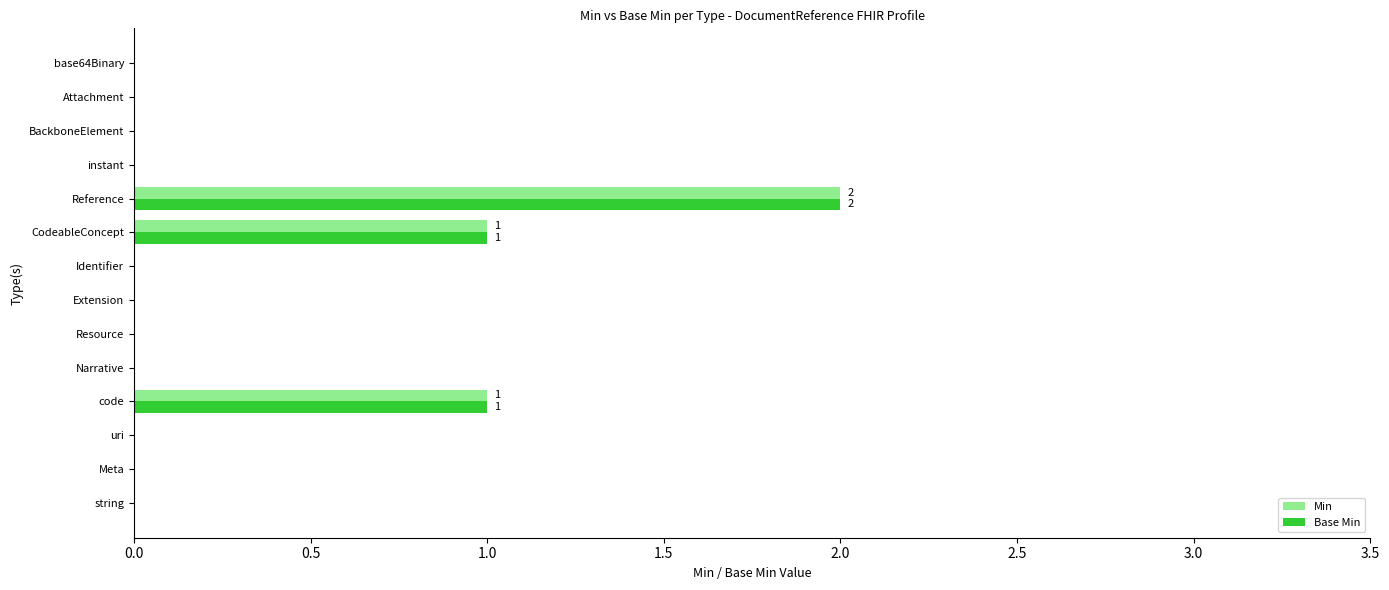

How many series are shown in this chart?

2